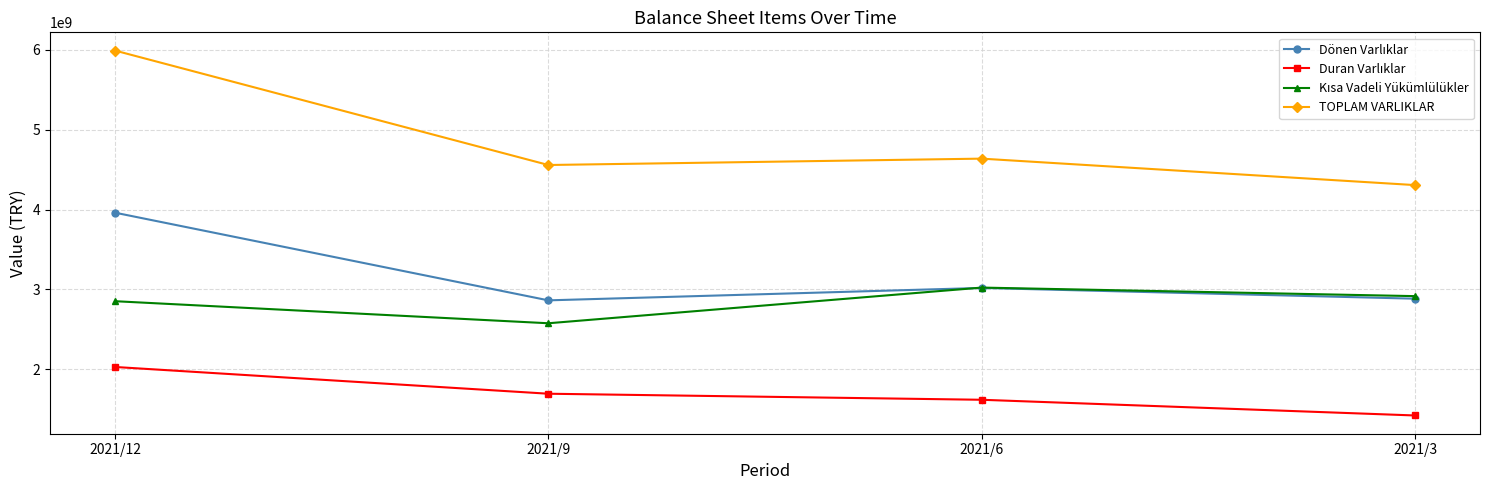

Between 2021/12 and 2021/6, which series saw the biggest shift?

TOPLAM VARLIKLAR